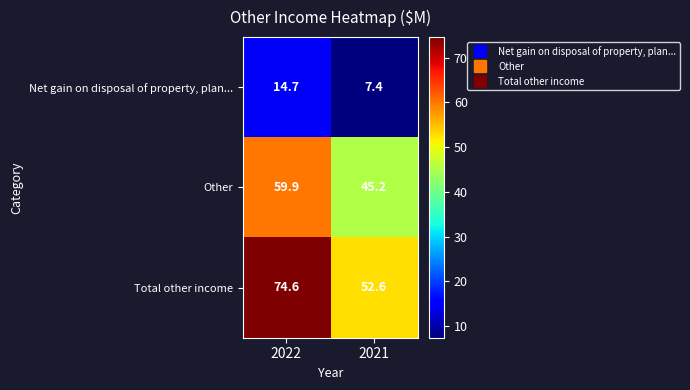

Which label corresponds to the largest value in the chart?

2022